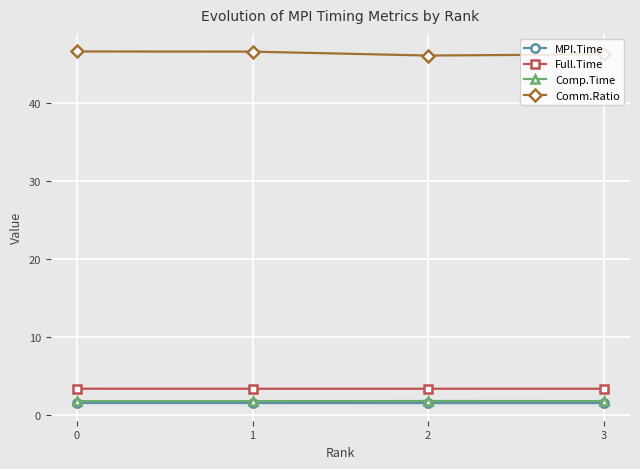

What is the value of the Comm.Ratio point at the 3rd from the left?

46.0